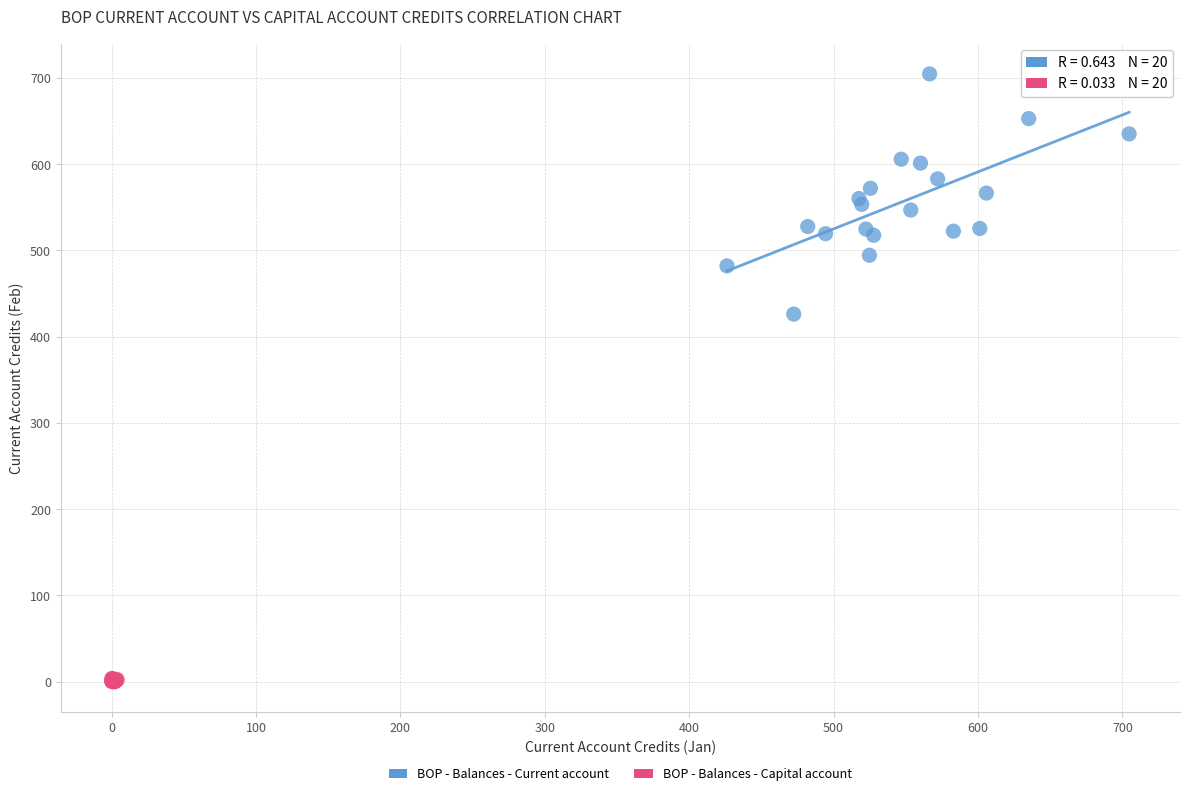

Which series contains the highest Y value?

BOP - Balances - Current account